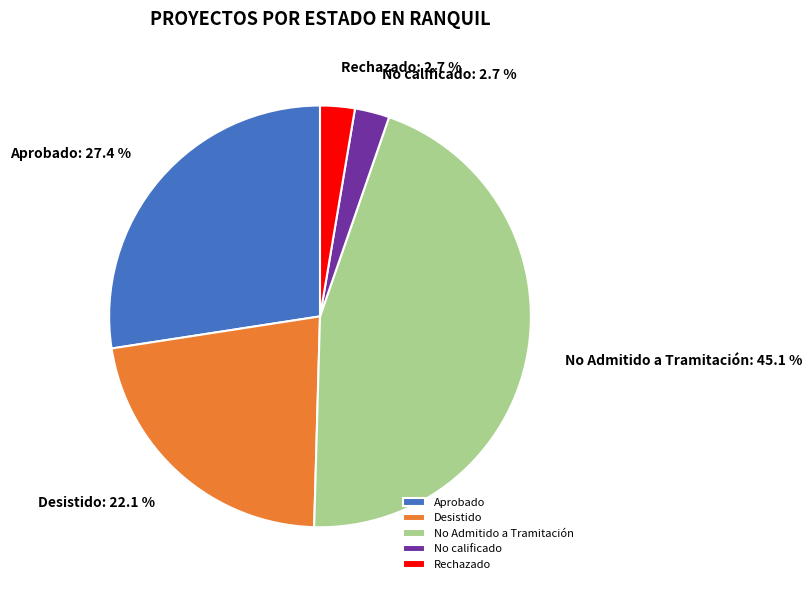

Which slice is the largest?

No Admitido a Tramitación